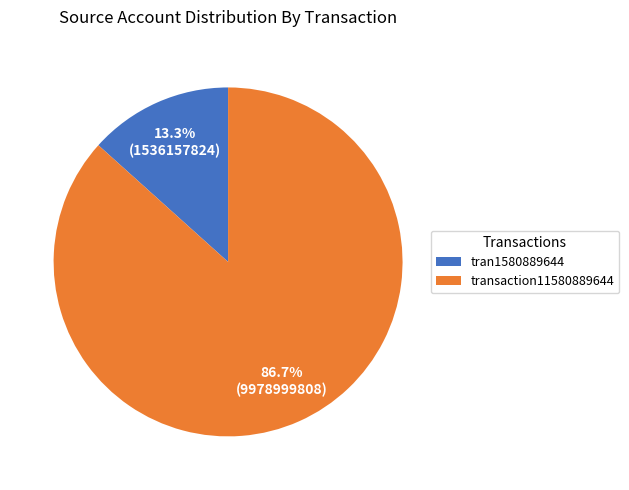

How many segments does this pie chart have?

2